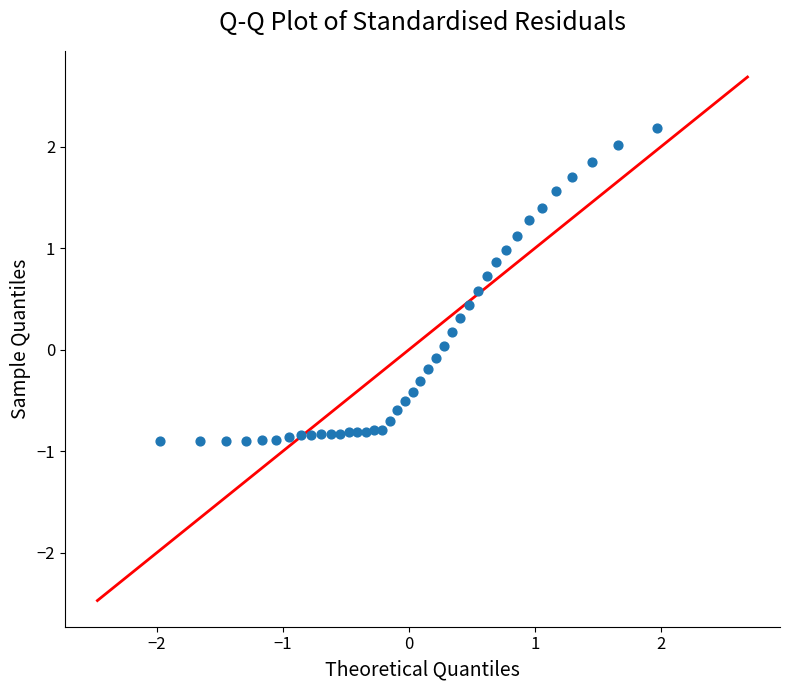

What is the range of Y values (max minus min)?

3.1